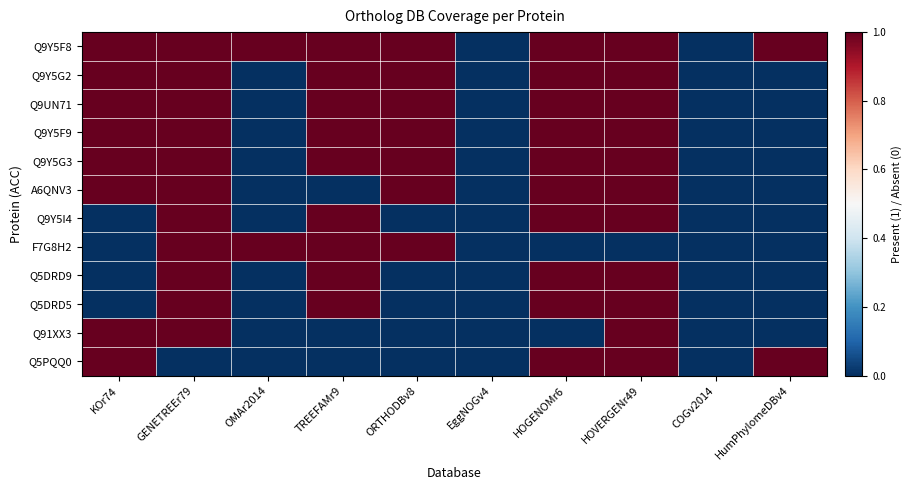

Reading left to right, transcribe all the data shown in this chart.

Q9Y5F8: KOr74=1	GENETREEr79=1	OMAr2014=1	TREEFAMr9=1	ORTHODBv8=1	EggNOGv4=0	HOGENOMr6=1	HOVERGENr49=1	COGv2014=0	HumPhylomeDBv4=1
Q9Y5G2: KOr74=1	GENETREEr79=1	OMAr2014=0	TREEFAMr9=1	ORTHODBv8=1	EggNOGv4=0	HOGENOMr6=1	HOVERGENr49=1	COGv2014=0	HumPhylomeDBv4=0
Q9UN71: KOr74=1	GENETREEr79=1	OMAr2014=0	TREEFAMr9=1	ORTHODBv8=1	EggNOGv4=0	HOGENOMr6=1	HOVERGENr49=1	COGv2014=0	HumPhylomeDBv4=0
Q9Y5F9: KOr74=1	GENETREEr79=1	OMAr2014=0	TREEFAMr9=1	ORTHODBv8=1	EggNOGv4=0	HOGENOMr6=1	HOVERGENr49=1	COGv2014=0	HumPhylomeDBv4=0
Q9Y5G3: KOr74=1	GENETREEr79=1	OMAr2014=0	TREEFAMr9=1	ORTHODBv8=1	EggNOGv4=0	HOGENOMr6=1	HOVERGENr49=1	COGv2014=0	HumPhylomeDBv4=0
A6QNV3: KOr74=1	GENETREEr79=1	OMAr2014=0	TREEFAMr9=0	ORTHODBv8=1	EggNOGv4=0	HOGENOMr6=1	HOVERGENr49=1	COGv2014=0	HumPhylomeDBv4=0
Q9Y5I4: KOr74=0	GENETREEr79=1	OMAr2014=0	TREEFAMr9=1	ORTHODBv8=0	EggNOGv4=0	HOGENOMr6=1	HOVERGENr49=1	COGv2014=0	HumPhylomeDBv4=0
F7G8H2: KOr74=0	GENETREEr79=1	OMAr2014=1	TREEFAMr9=1	ORTHODBv8=1	EggNOGv4=0	HOGENOMr6=0	HOVERGENr49=0	COGv2014=0	HumPhylomeDBv4=0
Q5DRD9: KOr74=0	GENETREEr79=1	OMAr2014=0	TREEFAMr9=1	ORTHODBv8=0	EggNOGv4=0	HOGENOMr6=1	HOVERGENr49=1	COGv2014=0	HumPhylomeDBv4=0
Q5DRD5: KOr74=0	GENETREEr79=1	OMAr2014=0	TREEFAMr9=1	ORTHODBv8=0	EggNOGv4=0	HOGENOMr6=1	HOVERGENr49=1	COGv2014=0	HumPhylomeDBv4=0
Q91XX3: KOr74=1	GENETREEr79=1	OMAr2014=0	TREEFAMr9=0	ORTHODBv8=0	EggNOGv4=0	HOGENOMr6=0	HOVERGENr49=1	COGv2014=0	HumPhylomeDBv4=0
Q5PQQ0: KOr74=1	GENETREEr79=0	OMAr2014=0	TREEFAMr9=0	ORTHODBv8=0	EggNOGv4=0	HOGENOMr6=1	HOVERGENr49=1	COGv2014=0	HumPhylomeDBv4=1